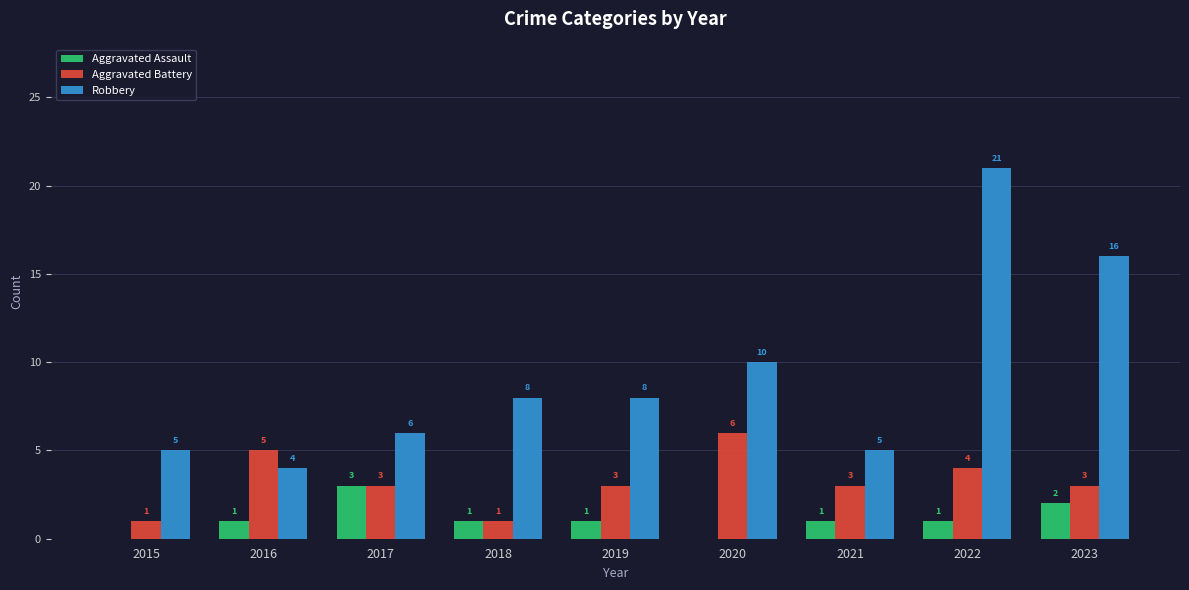

What is the total value across all series at 2020?

16